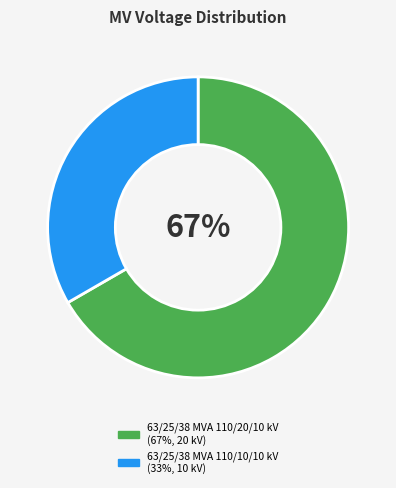

Which slice is the smallest?

63/25/38 MVA 110/10/10 kV